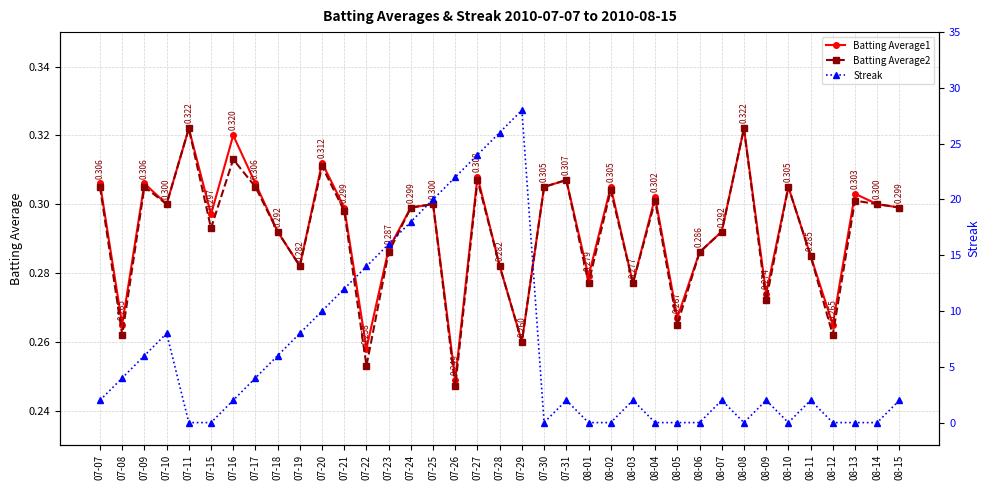

What is the sum of the Batting Average2 values at 07-24 and 07-08?

0.6